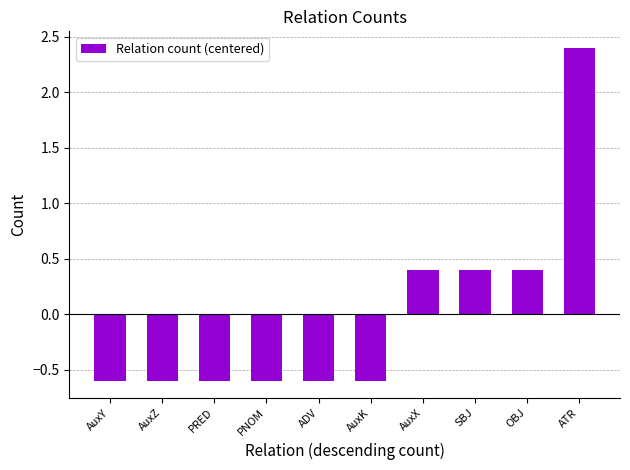

What is the maximum value shown in the chart?

2.4